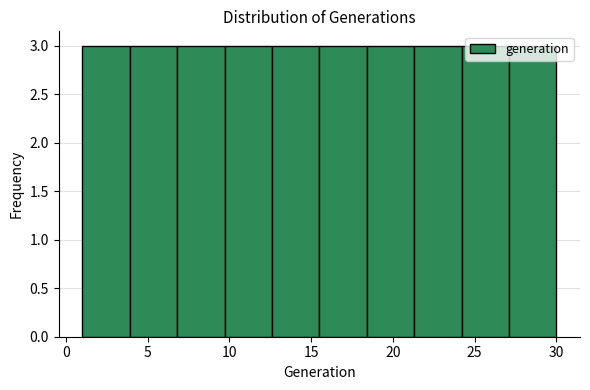

Reading left to right, list every bar in this chart as the range it spans on the x-axis followed by its height. Neither the bar edges nor the heights are printed on the chart, so give them approximately, as read against the axes.

1.0 to 3.9: 3
3.9 to 6.8: 3
6.8 to 9.7: 3
9.7 to 12.6: 3
12.6 to 15.5: 3
15.5 to 18.4: 3
18.4 to 21.3: 3
21.3 to 24.2: 3
24.2 to 27.1: 3
27.1 to 30.0: 3